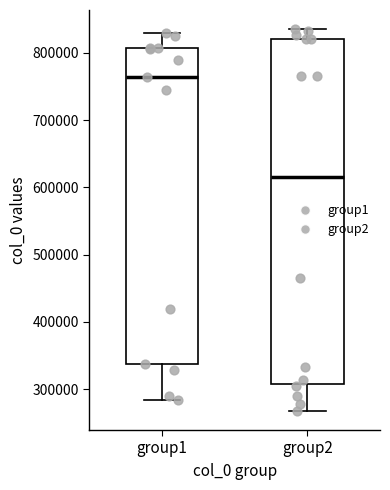

Reading left to right, read every box against the y-axis: the position of its median line, the range the box covers, and the ends of its whiskers. The values are not printed on the chart, so give them approximately, as read against the axis.

group1: median 760000, box 340000 to 810000, whiskers 280000 to 830000
group2: median 620000, box 310000 to 820000, whiskers 270000 to 840000